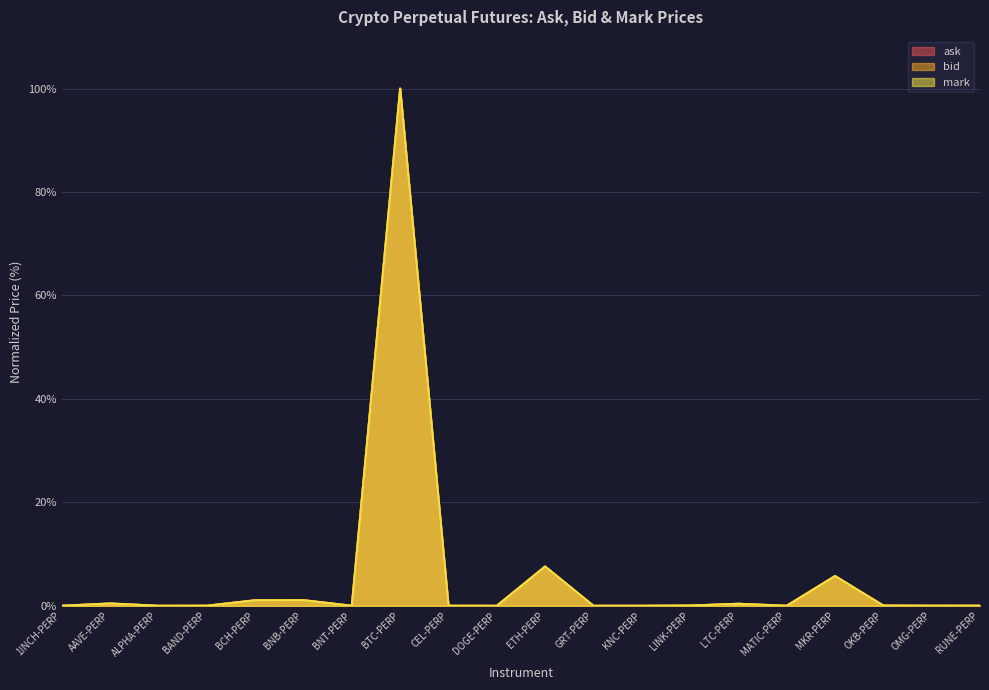

Which series has the largest total across all categories?

ask